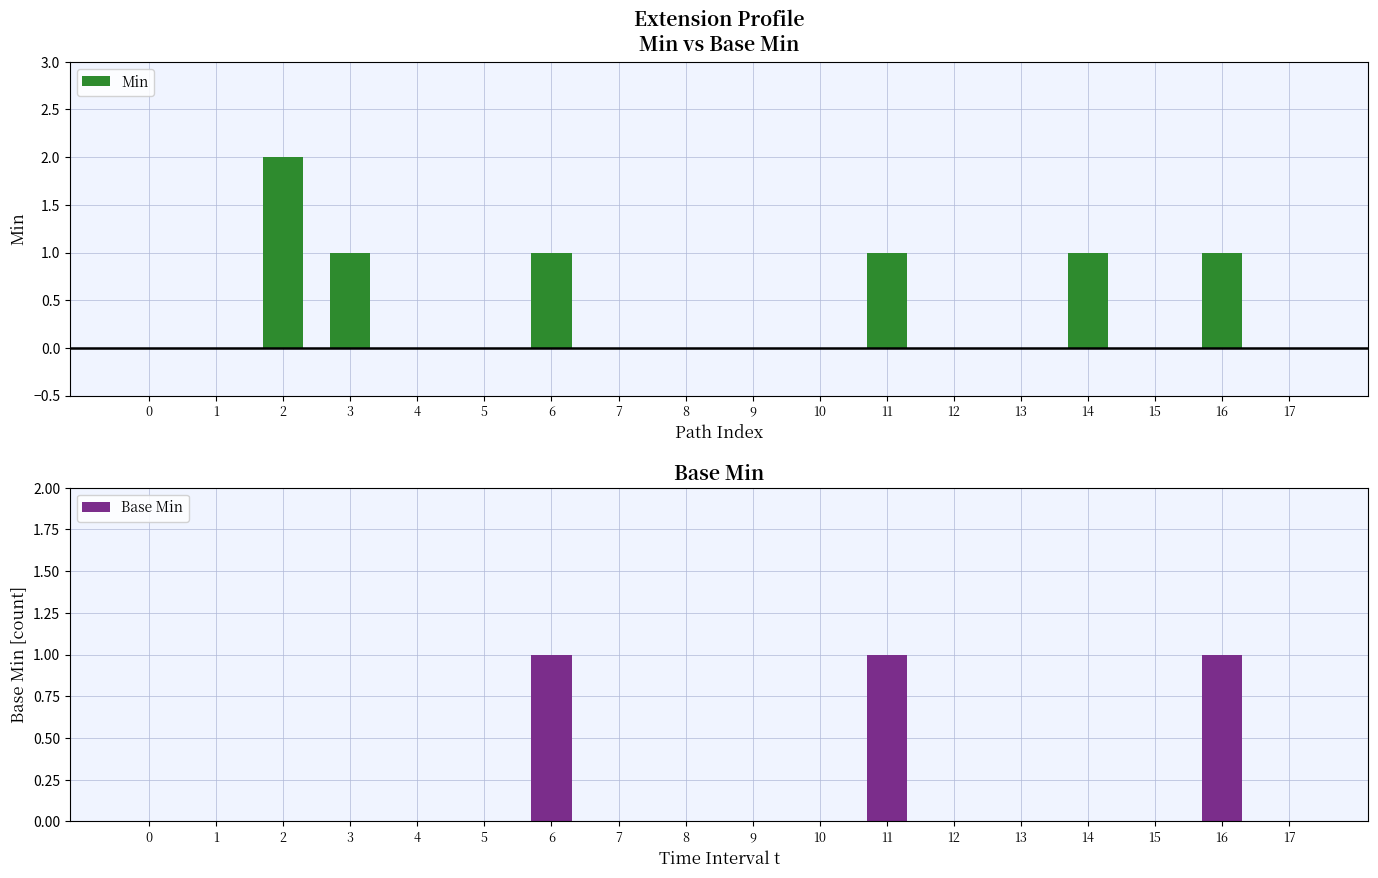

List the labels in order of Base Min value, smallest first.

0, 1, 2, 3, 4, 5, 7, 8, 9, 10, 12, 13, 14, 15, 17, 6, 11, 16